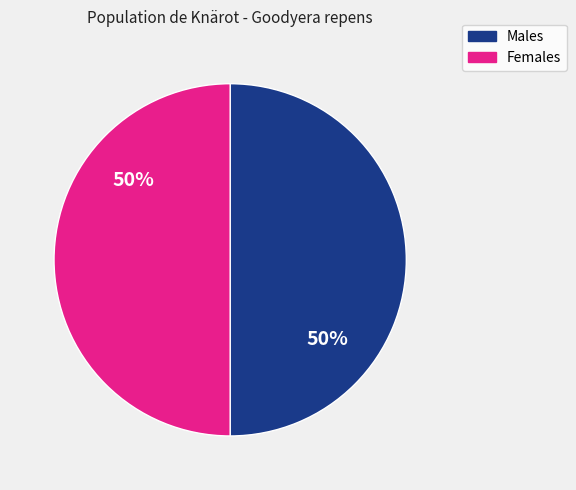

To the nearest percent, what percentage of the pie is Males?

50%